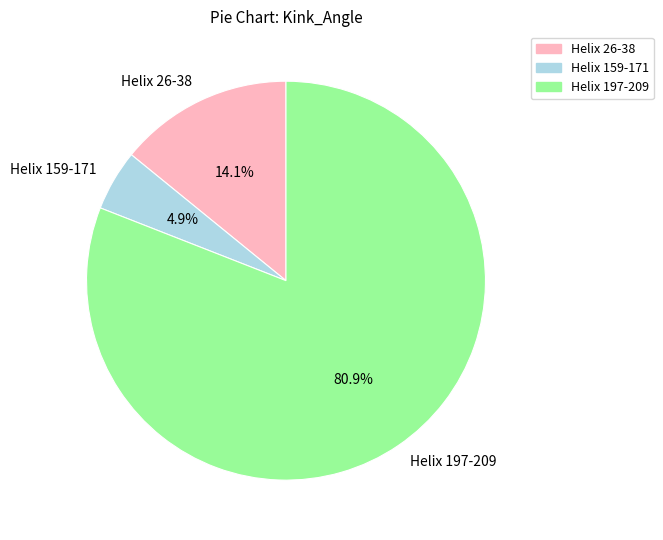

Combined, what portion of the pie is Helix 159-171 and Helix 197-209?

85.9%